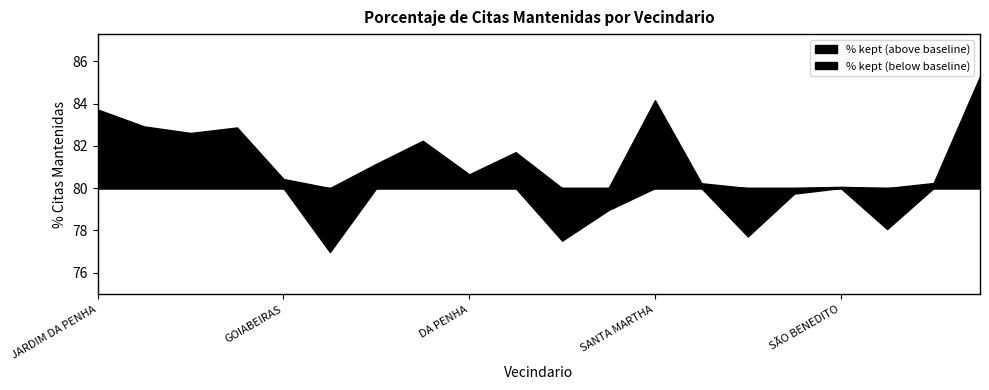

Where is the first local maximum?

REPÚBLICA